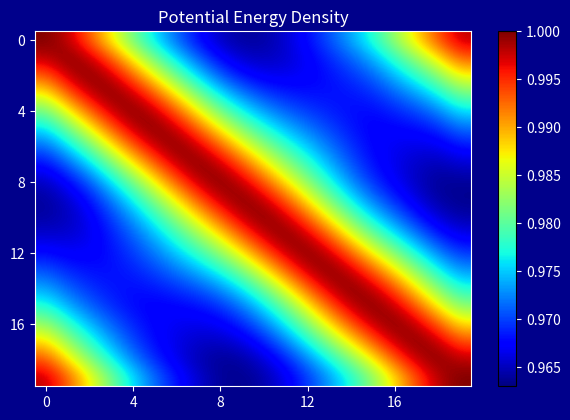

At which category is the sum across all series the highest?

13